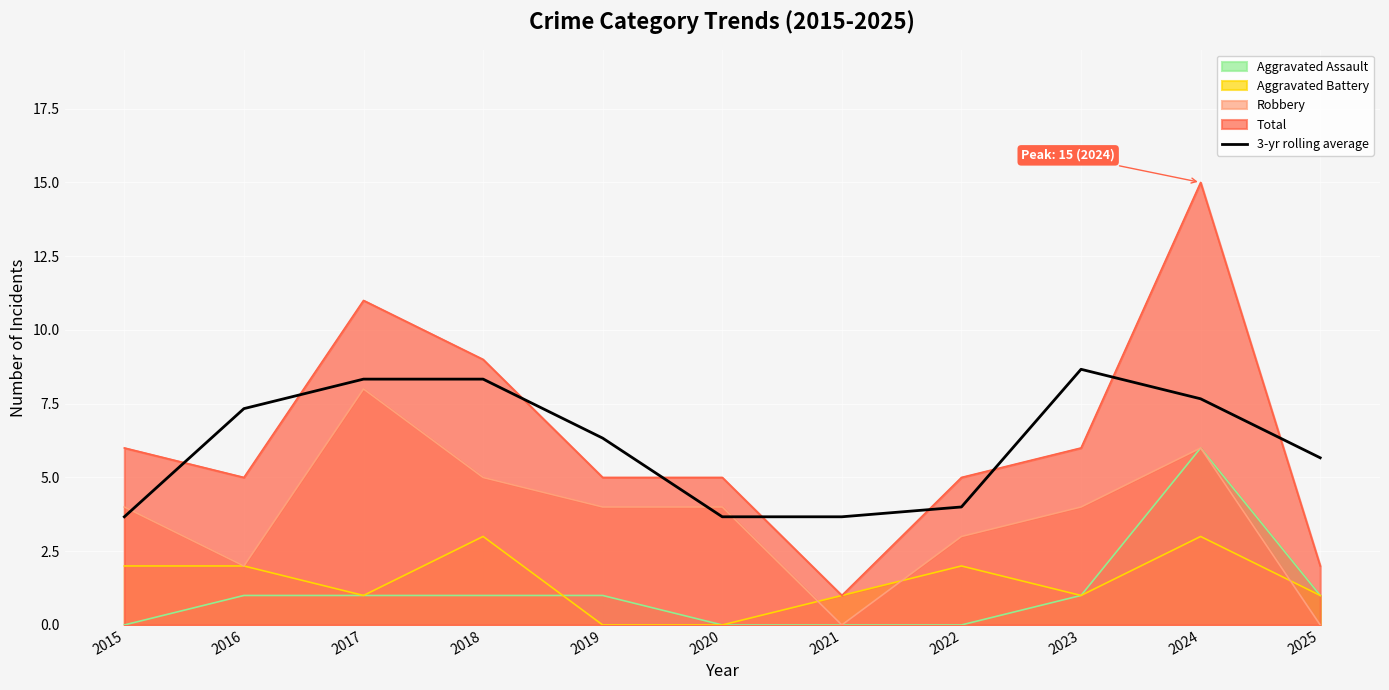

Where does the data first go above 6?

2016